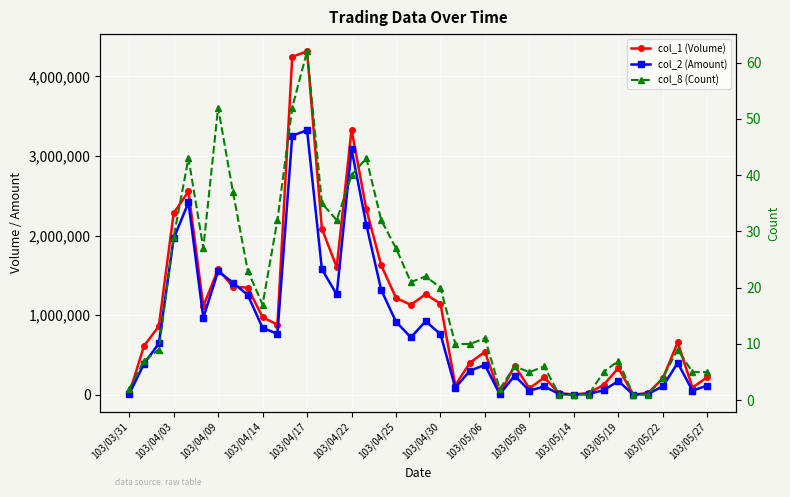

True or false: col_1 (Volume) and col_8 (Count) cross at least once.

False